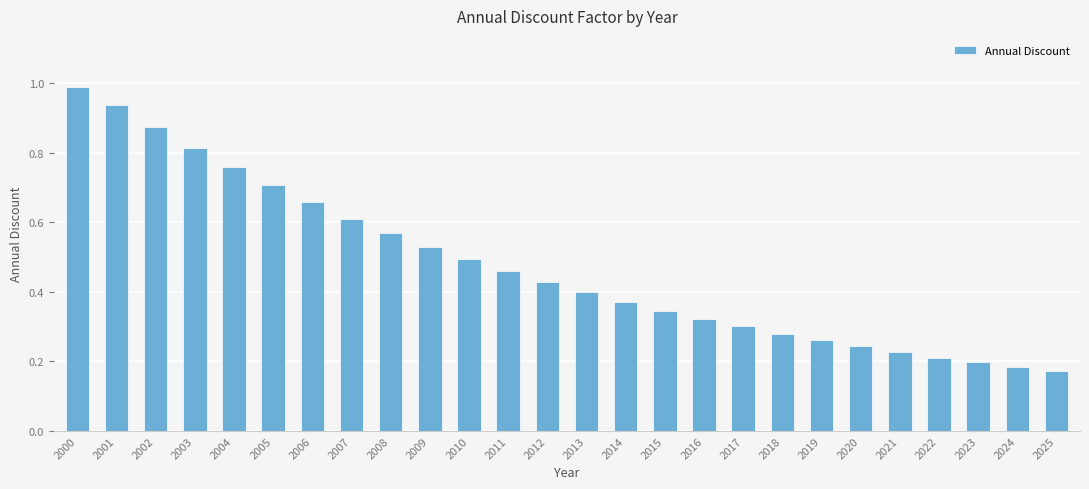

Are the bars horizontal?

No